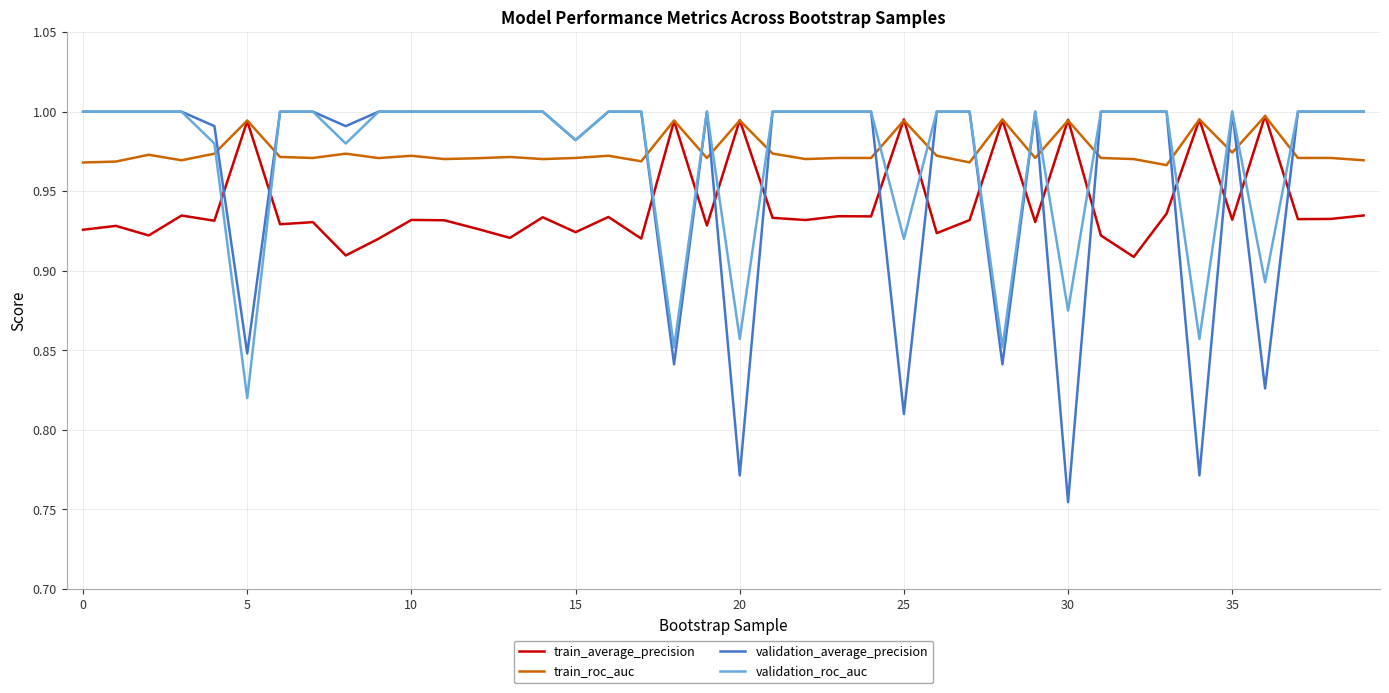

How many intersections are there between validation_average_precision and train_average_precision?

16